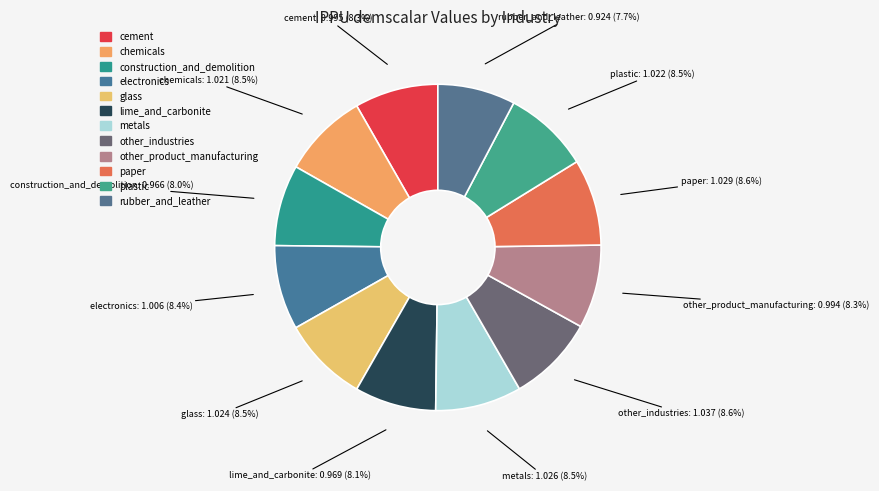

How many slices are in this pie chart?

12